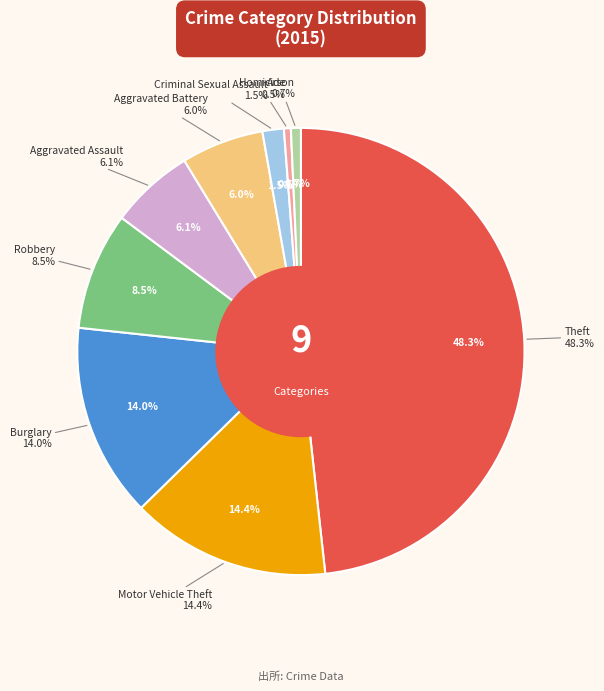

The Homicide slice represents 0% of the pie. True or false?

True